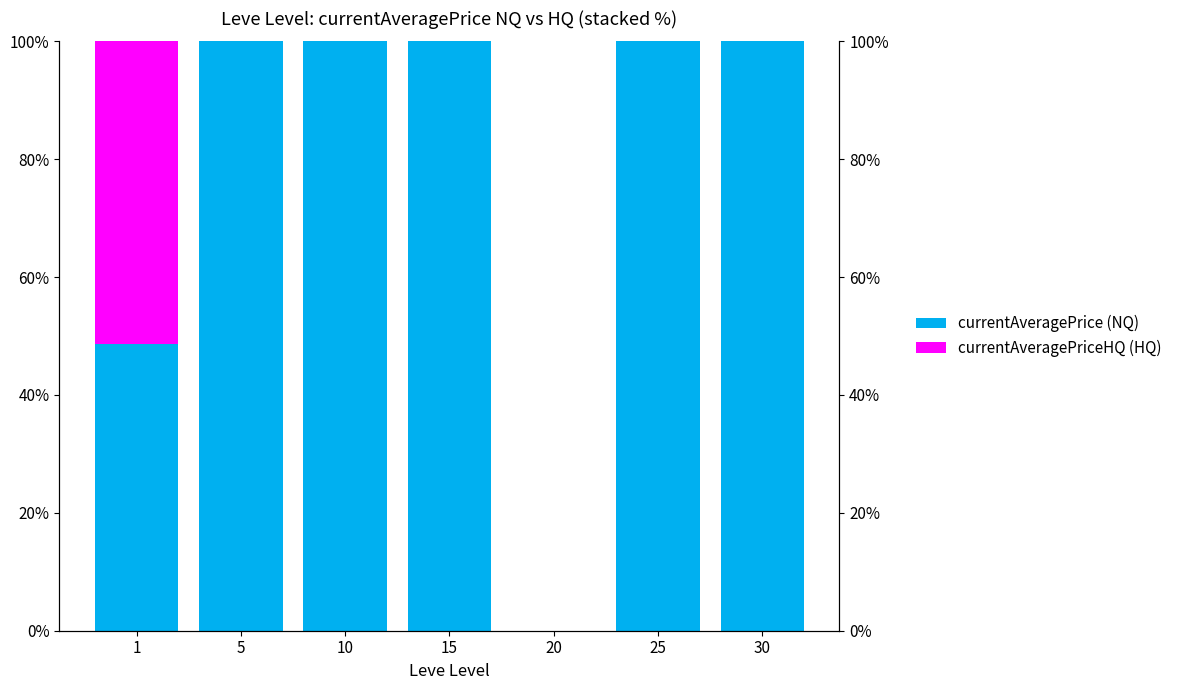

Where is currentAveragePrice (NQ) nearest to the value 0?

20